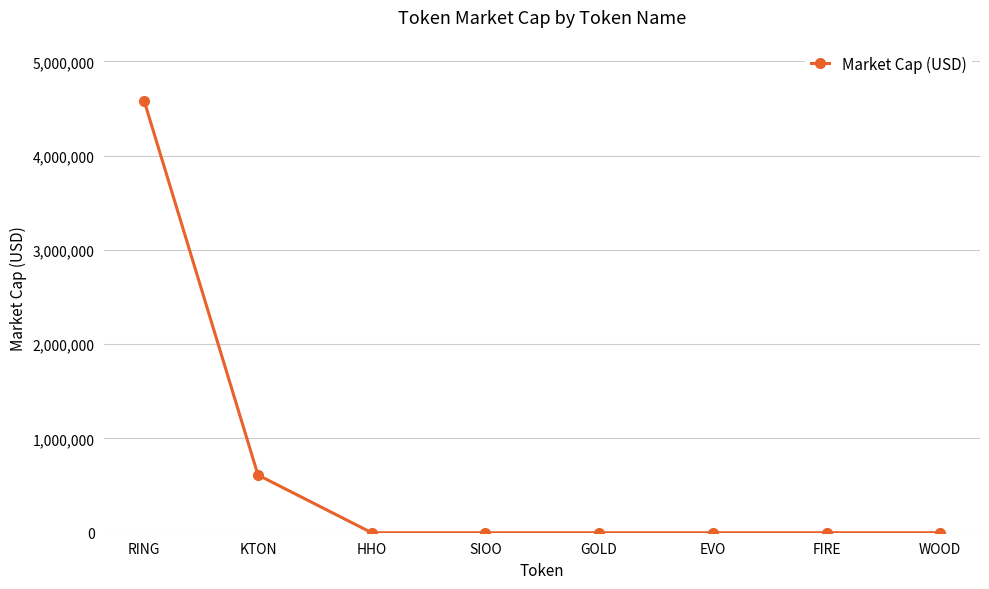

What is the change in value from RING to HHO?

-4575748